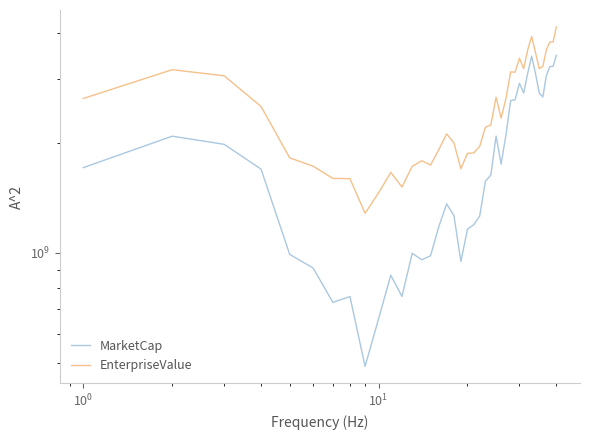

True or false: MarketCap and EnterpriseValue cross at least once.

False